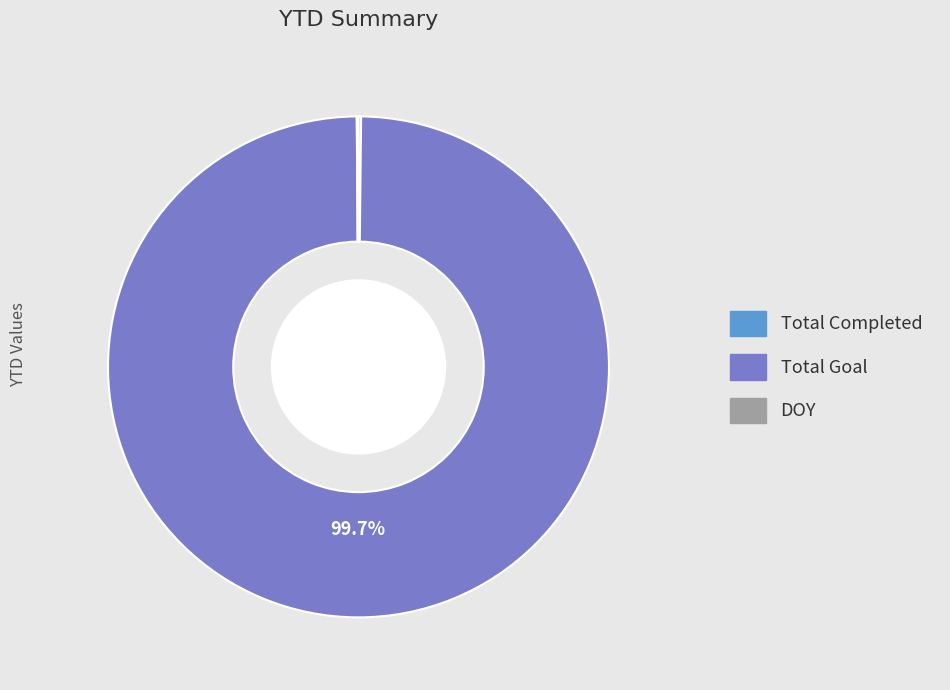

Is there a majority slice in this chart?

Yes